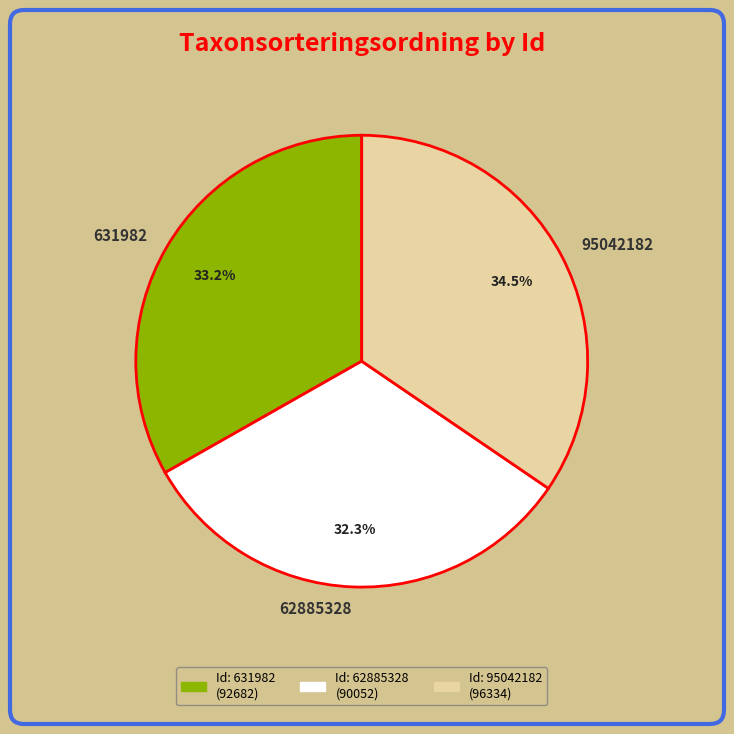

Rank the categories by value from lowest to highest.

62885328, 631982, 95042182